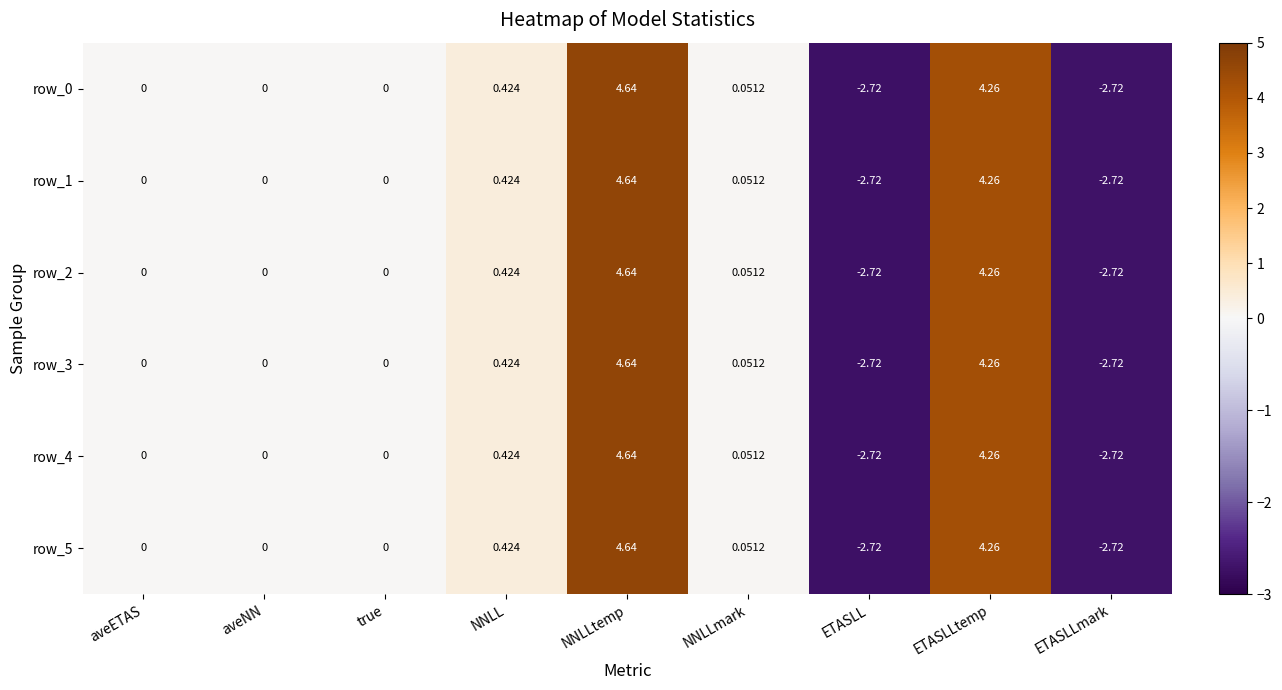

At which category does the chart reach its peak across all series?

NNLLtemp